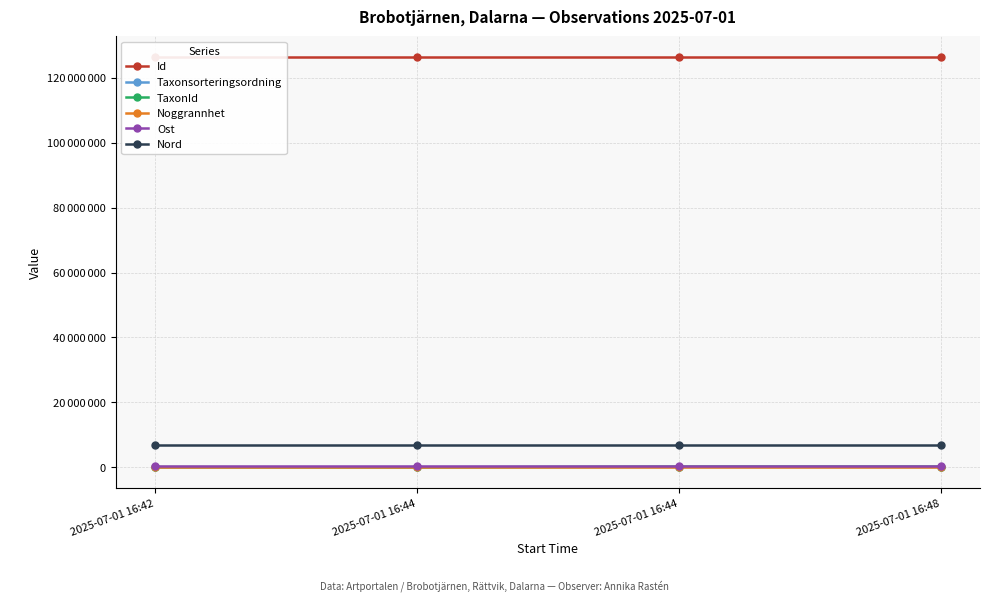

What is the maximum value for Id?

126411346